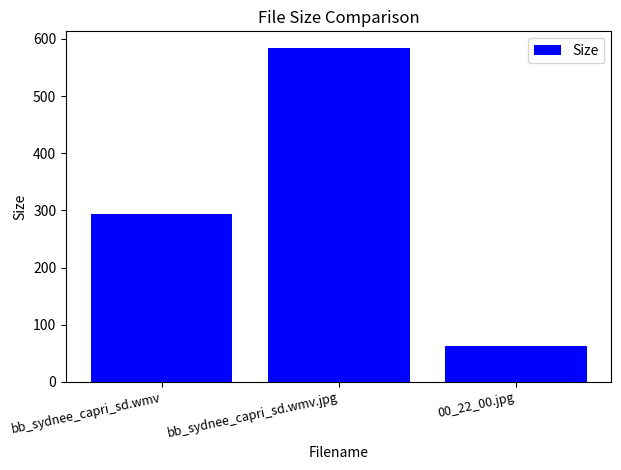

What is the difference between the values at bb_sydnee_capri_sd.wmv.jpg and bb_sydnee_capri_sd.wmv?

290.2